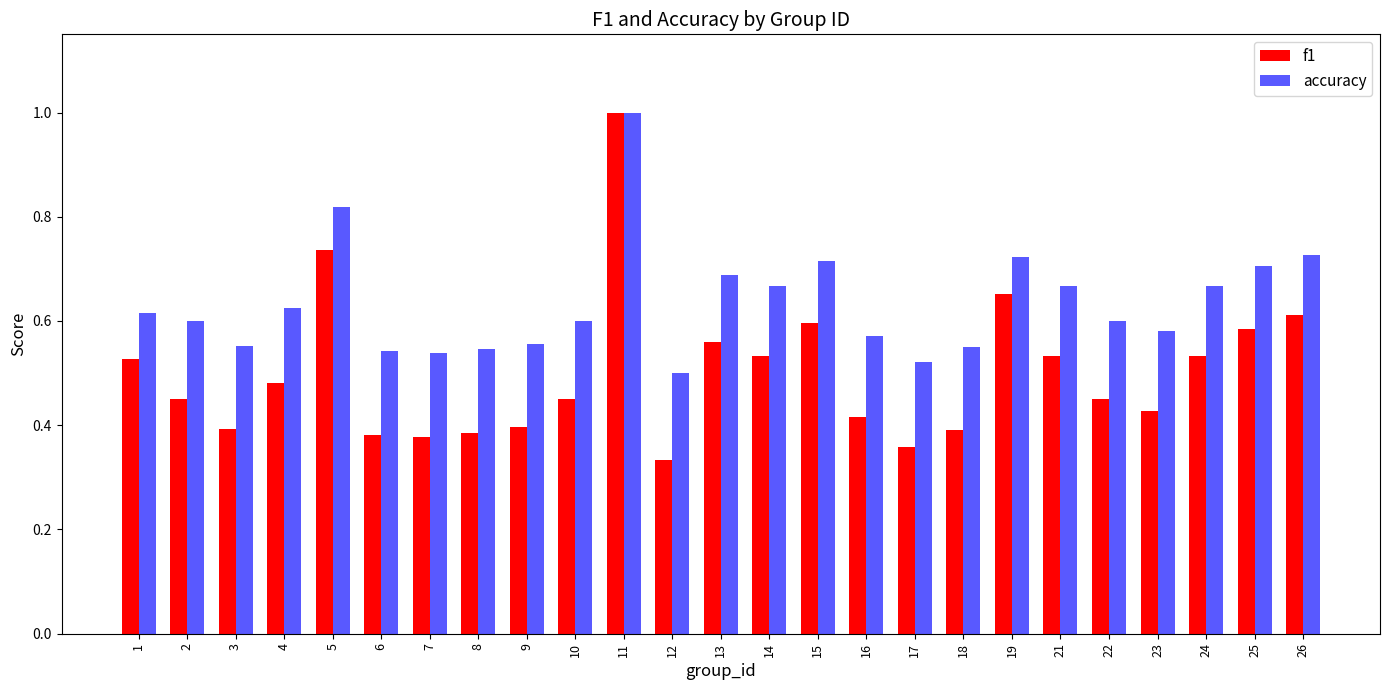

Rank the series at 7 from highest to lowest value.

accuracy, f1